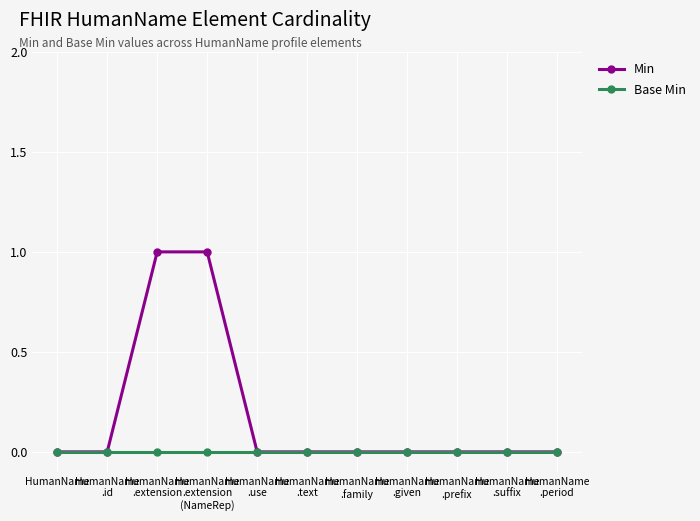

Reading left to right, list all the values displayed in this chart.

Min: 0	0	1	1	0	0	0	0	0	0	0
Base Min: 0	0	0	0	0	0	0	0	0	0	0